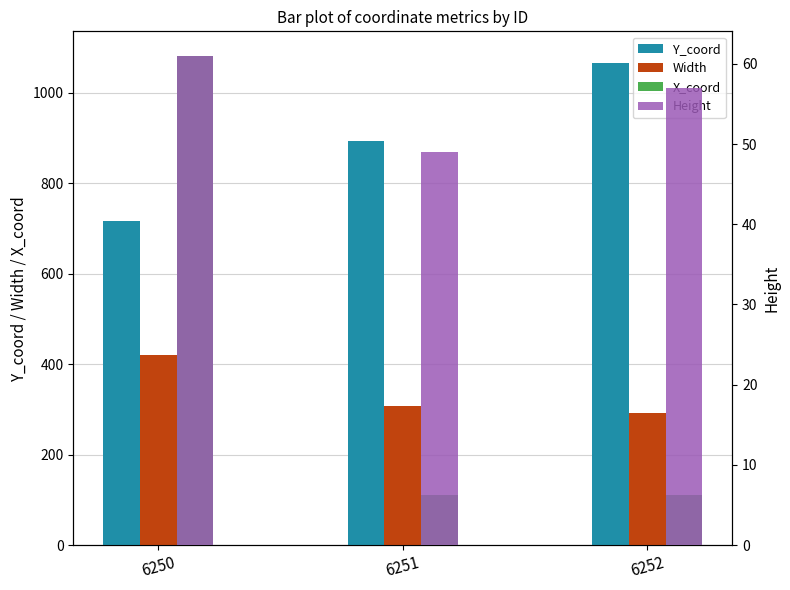

At which label does Height first exceed 57?

6250